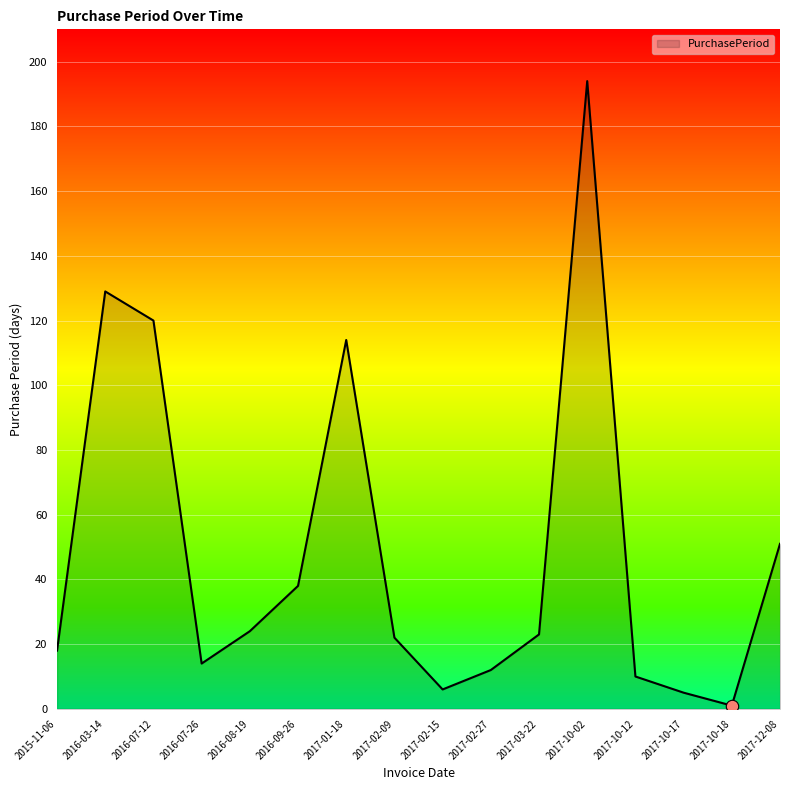

Which has a higher value, 2017-02-15 or 2017-10-18?

2017-02-15